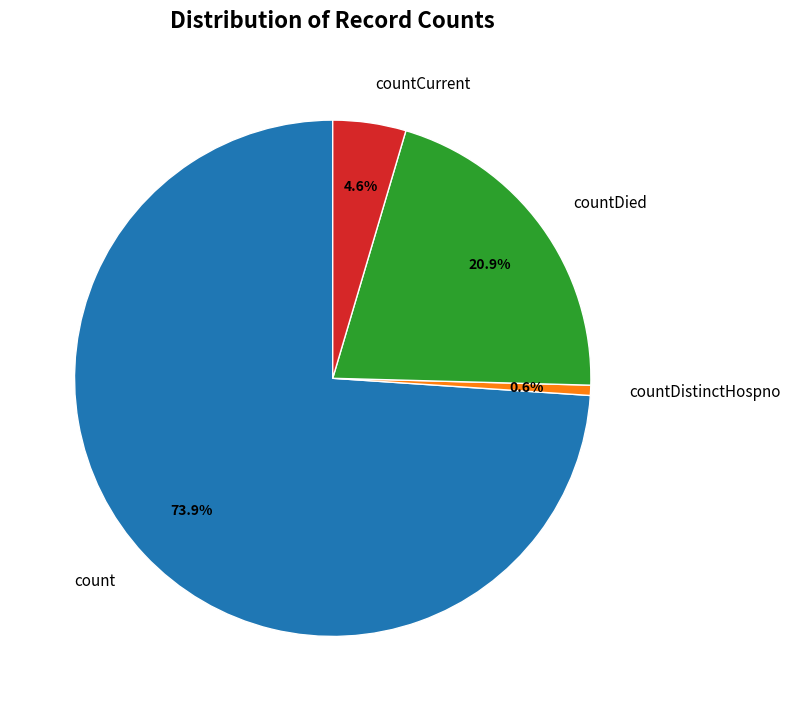

Which has a higher value, countDied or countDistinctHospno?

countDied